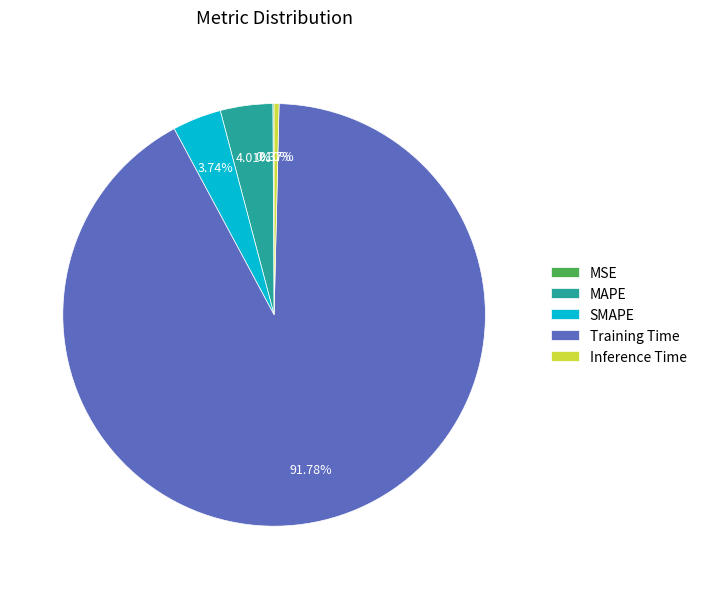

True or false: MAPE accounts for 4% of the total.

True